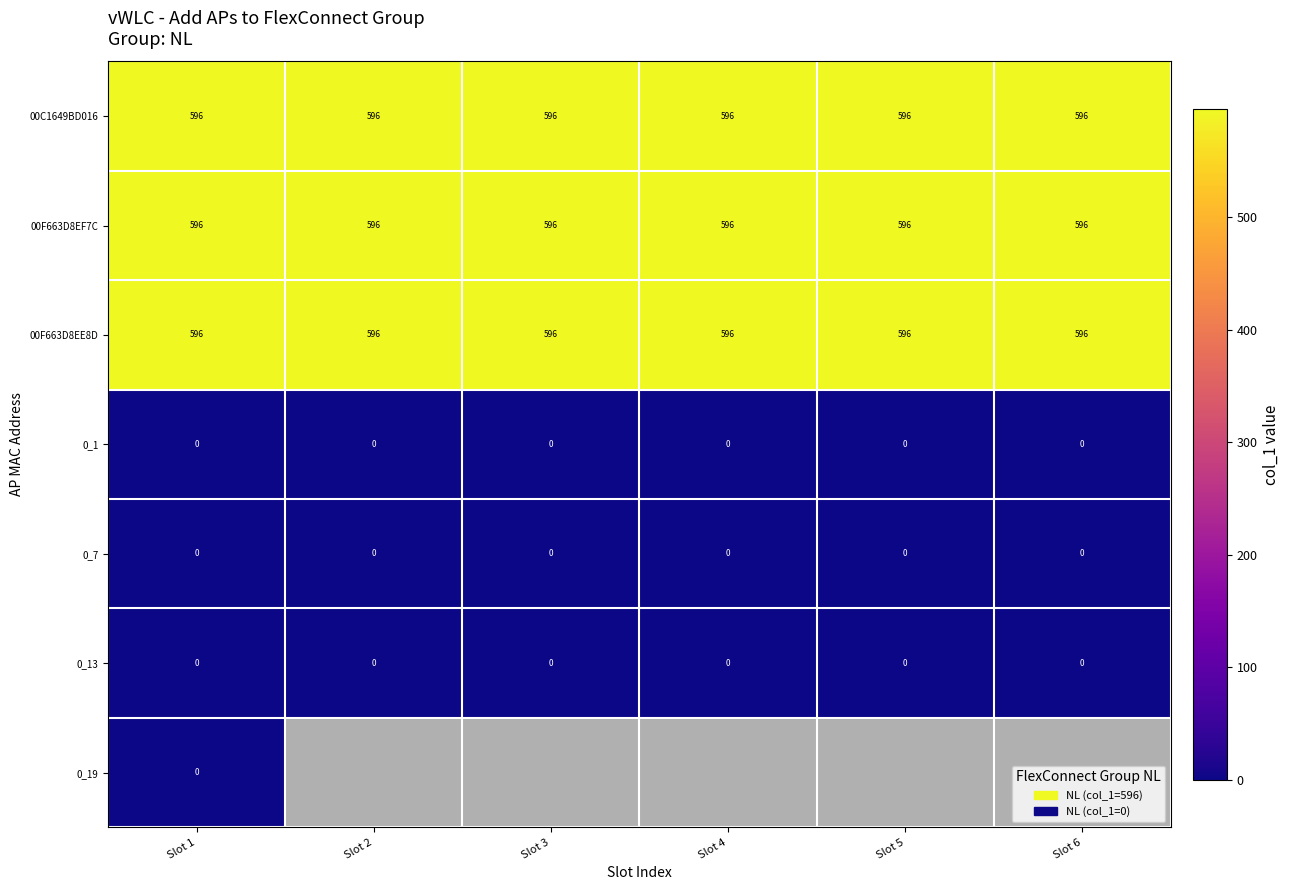

How many categories are shown in the chart?

6